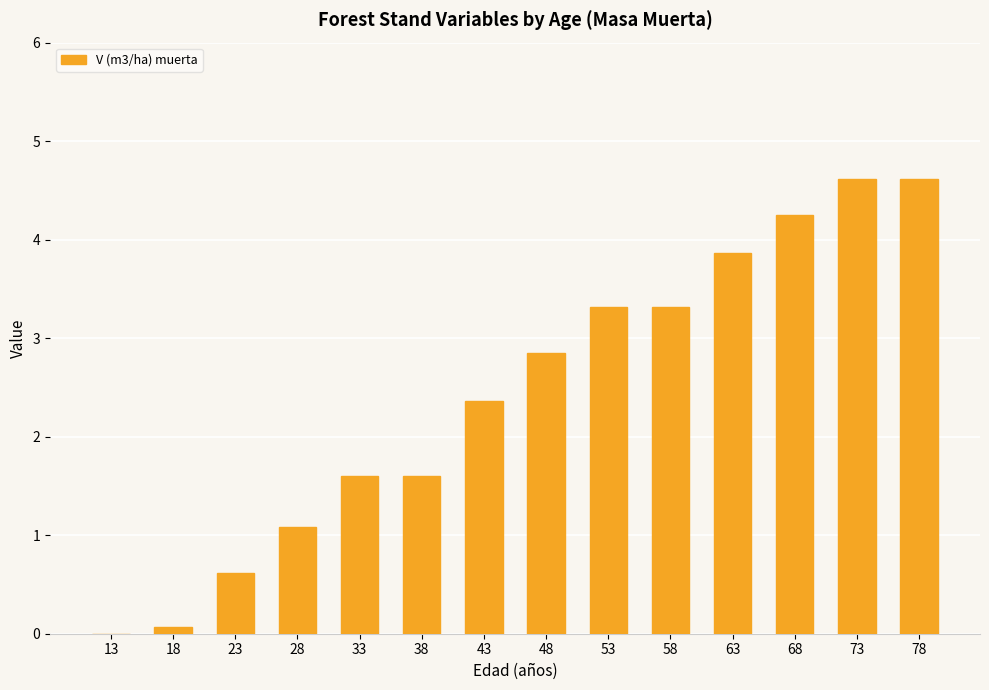

The value at 28 is 1.7. True or false?

False